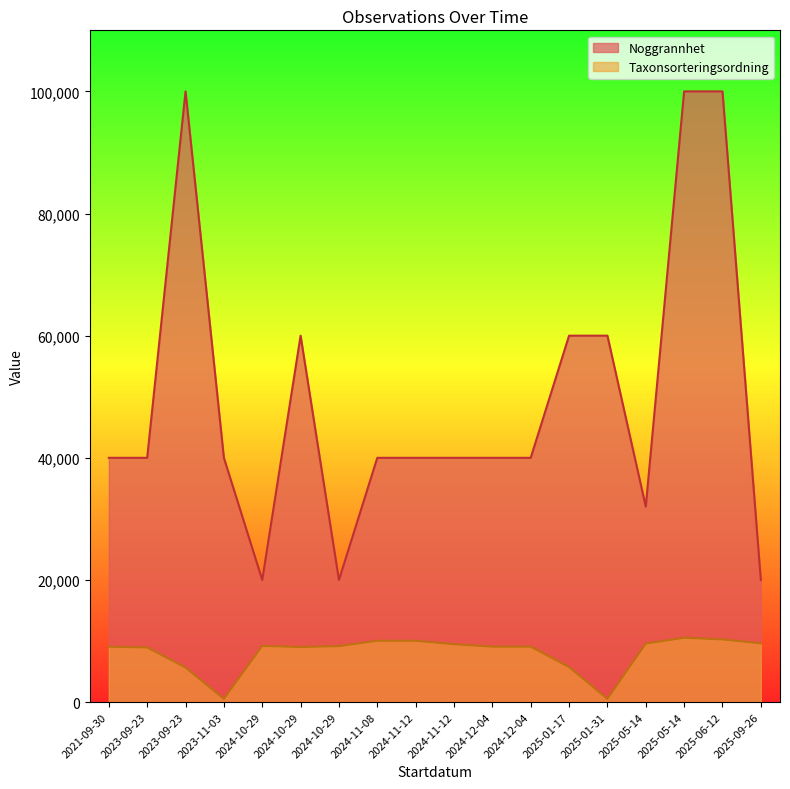

How many interior local peaks does the Noggrannhet series have?

2